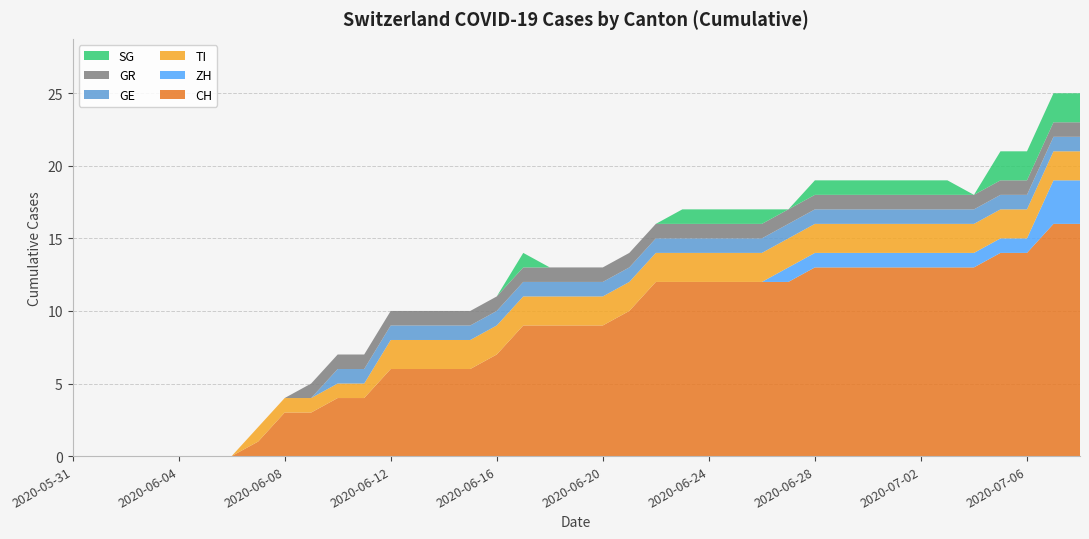

Reading left to right, transcribe all the data shown in this chart.

CH: 2020-05-31=0	2020-06-01=0	2020-06-02=0	2020-06-03=0	2020-06-04=0	2020-06-05=0	2020-06-06=0	2020-06-07=1	2020-06-08=3	2020-06-09=3	2020-06-10=4	2020-06-11=4	2020-06-12=6	2020-06-13=6	2020-06-14=6	2020-06-15=6	2020-06-16=7	2020-06-17=9	2020-06-18=9	2020-06-19=9	2020-06-20=9	2020-06-21=10	2020-06-22=12	2020-06-23=12	2020-06-24=12	2020-06-25=12	2020-06-26=12	2020-06-27=12	2020-06-28=13	2020-06-29=13	2020-06-30=13	2020-07-01=13	2020-07-02=13	2020-07-03=13	2020-07-04=13	2020-07-05=14	2020-07-06=14	2020-07-07=16	2020-07-08=16
ZH: 2020-05-31=0	2020-06-01=0	2020-06-02=0	2020-06-03=0	2020-06-04=0	2020-06-05=0	2020-06-06=0	2020-06-07=0	2020-06-08=0	2020-06-09=0	2020-06-10=0	2020-06-11=0	2020-06-12=0	2020-06-13=0	2020-06-14=0	2020-06-15=0	2020-06-16=0	2020-06-17=0	2020-06-18=0	2020-06-19=0	2020-06-20=0	2020-06-21=0	2020-06-22=0	2020-06-23=0	2020-06-24=0	2020-06-25=0	2020-06-26=0	2020-06-27=1	2020-06-28=1	2020-06-29=1	2020-06-30=1	2020-07-01=1	2020-07-02=1	2020-07-03=1	2020-07-04=1	2020-07-05=1	2020-07-06=1	2020-07-07=3	2020-07-08=3
TI: 2020-05-31=0	2020-06-01=0	2020-06-02=0	2020-06-03=0	2020-06-04=0	2020-06-05=0	2020-06-06=0	2020-06-07=1	2020-06-08=1	2020-06-09=1	2020-06-10=1	2020-06-11=1	2020-06-12=2	2020-06-13=2	2020-06-14=2	2020-06-15=2	2020-06-16=2	2020-06-17=2	2020-06-18=2	2020-06-19=2	2020-06-20=2	2020-06-21=2	2020-06-22=2	2020-06-23=2	2020-06-24=2	2020-06-25=2	2020-06-26=2	2020-06-27=2	2020-06-28=2	2020-06-29=2	2020-06-30=2	2020-07-01=2	2020-07-02=2	2020-07-03=2	2020-07-04=2	2020-07-05=2	2020-07-06=2	2020-07-07=2	2020-07-08=2
GE: 2020-05-31=0	2020-06-01=0	2020-06-02=0	2020-06-03=0	2020-06-04=0	2020-06-05=0	2020-06-06=0	2020-06-07=0	2020-06-08=0	2020-06-09=0	2020-06-10=1	2020-06-11=1	2020-06-12=1	2020-06-13=1	2020-06-14=1	2020-06-15=1	2020-06-16=1	2020-06-17=1	2020-06-18=1	2020-06-19=1	2020-06-20=1	2020-06-21=1	2020-06-22=1	2020-06-23=1	2020-06-24=1	2020-06-25=1	2020-06-26=1	2020-06-27=1	2020-06-28=1	2020-06-29=1	2020-06-30=1	2020-07-01=1	2020-07-02=1	2020-07-03=1	2020-07-04=1	2020-07-05=1	2020-07-06=1	2020-07-07=1	2020-07-08=1
GR: 2020-05-31=0	2020-06-01=0	2020-06-02=0	2020-06-03=0	2020-06-04=0	2020-06-05=0	2020-06-06=0	2020-06-07=0	2020-06-08=0	2020-06-09=1	2020-06-10=1	2020-06-11=1	2020-06-12=1	2020-06-13=1	2020-06-14=1	2020-06-15=1	2020-06-16=1	2020-06-17=1	2020-06-18=1	2020-06-19=1	2020-06-20=1	2020-06-21=1	2020-06-22=1	2020-06-23=1	2020-06-24=1	2020-06-25=1	2020-06-26=1	2020-06-27=1	2020-06-28=1	2020-06-29=1	2020-06-30=1	2020-07-01=1	2020-07-02=1	2020-07-03=1	2020-07-04=1	2020-07-05=1	2020-07-06=1	2020-07-07=1	2020-07-08=1
SG: 2020-05-31=0	2020-06-01=0	2020-06-02=0	2020-06-03=0	2020-06-04=0	2020-06-05=0	2020-06-06=0	2020-06-07=0	2020-06-08=0	2020-06-09=0	2020-06-10=0	2020-06-11=0	2020-06-12=0	2020-06-13=0	2020-06-14=0	2020-06-15=0	2020-06-16=0	2020-06-17=1	2020-06-18=0	2020-06-19=0	2020-06-20=0	2020-06-21=0	2020-06-22=0	2020-06-23=1	2020-06-24=1	2020-06-25=1	2020-06-26=1	2020-06-27=0	2020-06-28=1	2020-06-29=1	2020-06-30=1	2020-07-01=1	2020-07-02=1	2020-07-03=1	2020-07-04=0	2020-07-05=2	2020-07-06=2	2020-07-07=2	2020-07-08=2